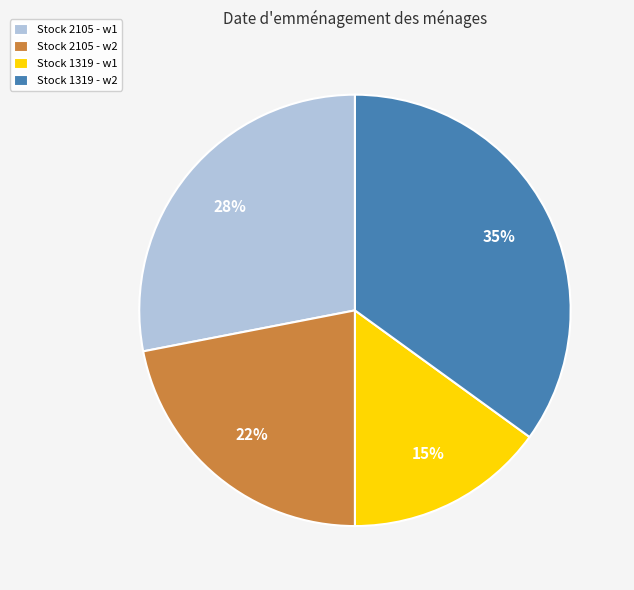

Is it true that Stock 1319 - w1 is 15% of the pie?

True